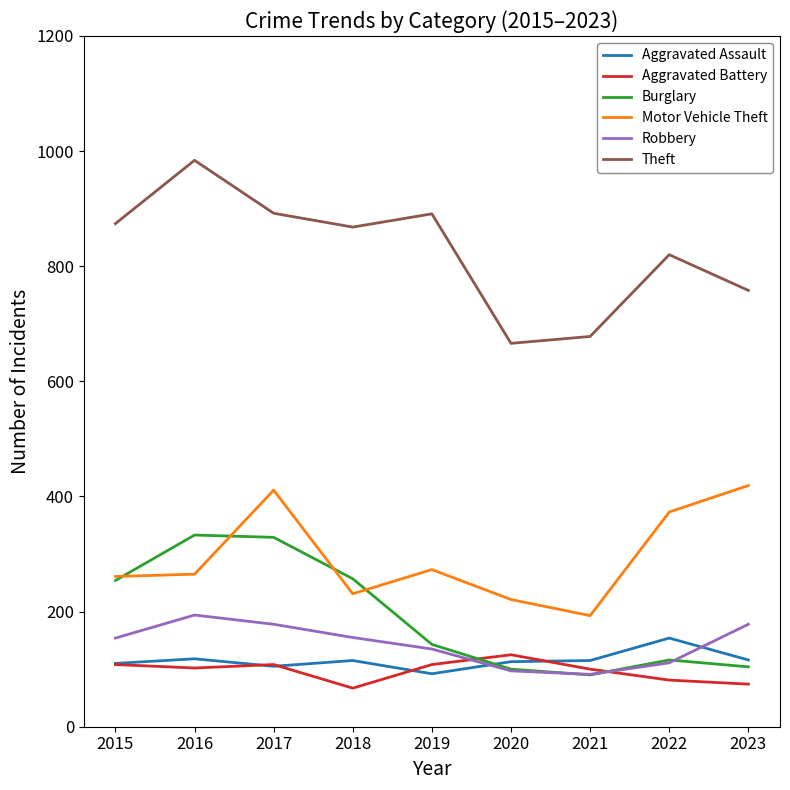

What are all the series names shown in the legend?

Aggravated Assault, Aggravated Battery, Burglary, Motor Vehicle Theft, Robbery, Theft